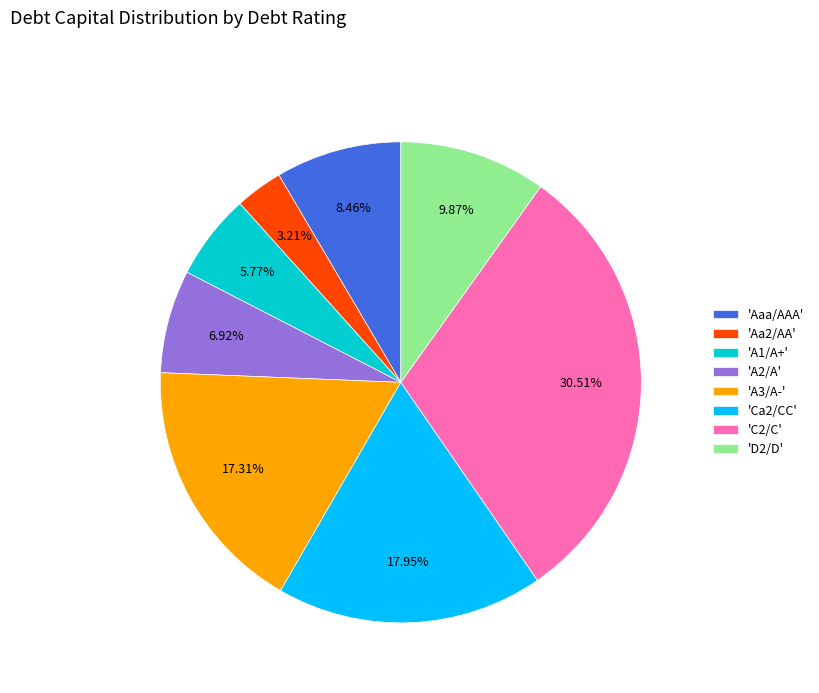

Which has a higher value, 'A3/A-' or 'A2/A'?

'A3/A-'